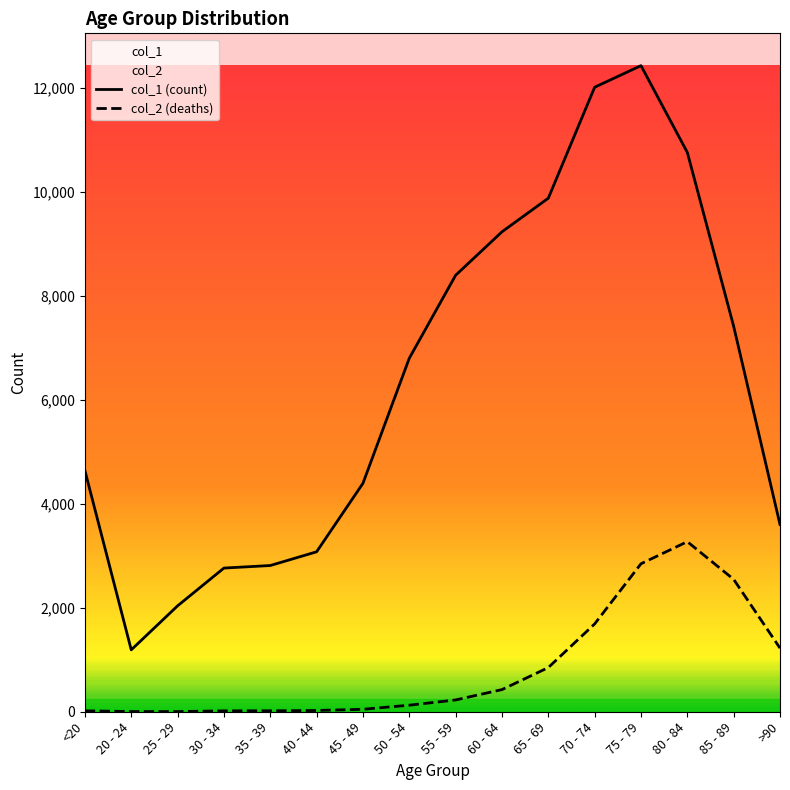

What are all the series names shown in the legend?

col_1, col_2